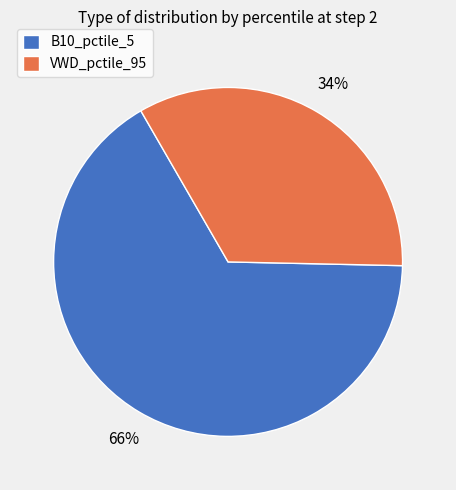

Is it true that B10_pctile_5 is 57% of the pie?

False